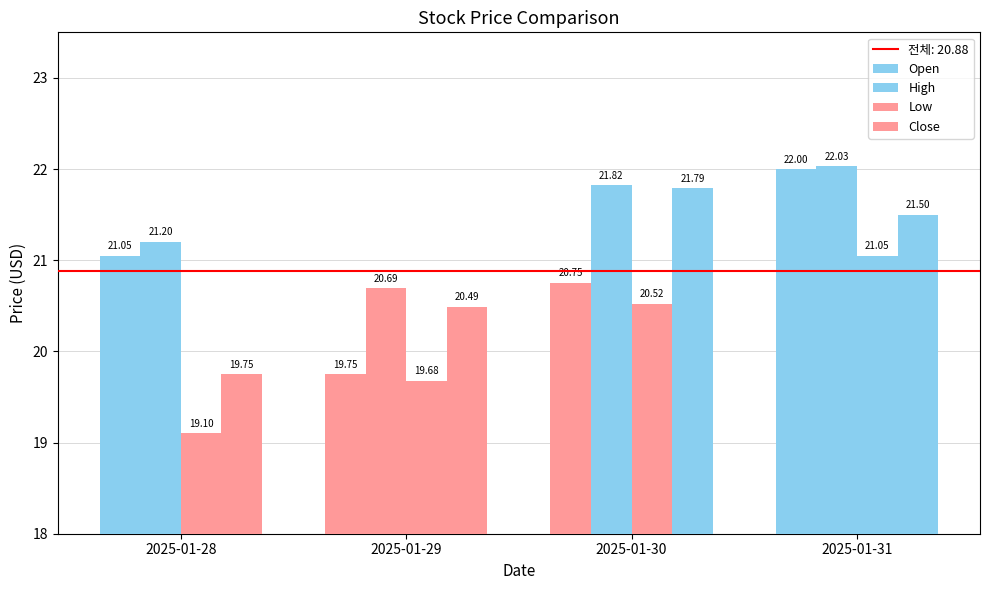

Read the Low value at 2025-01-28.

19.1